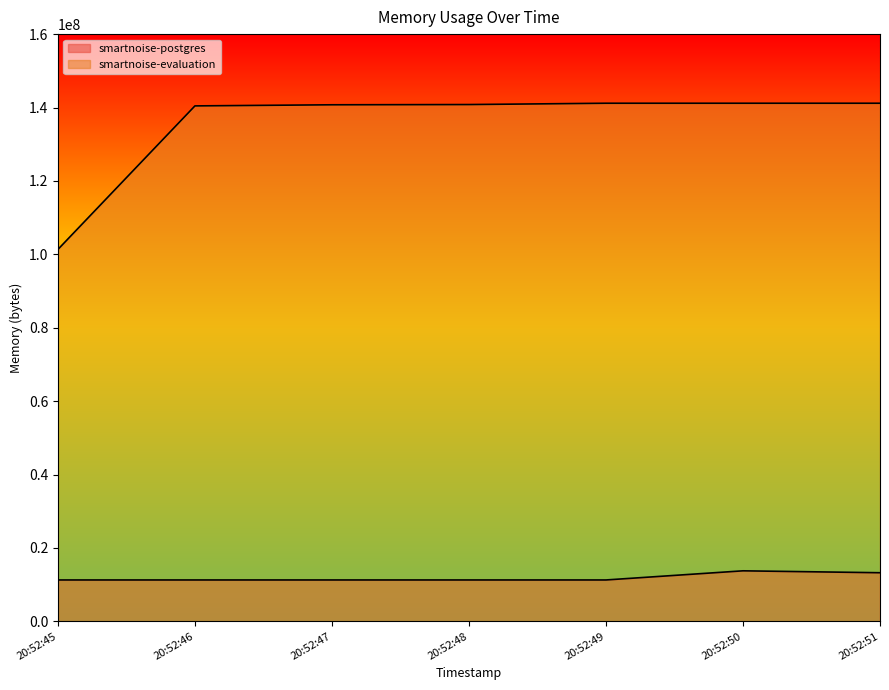

How many interior local peaks does the smartnoise-postgres series have?

1